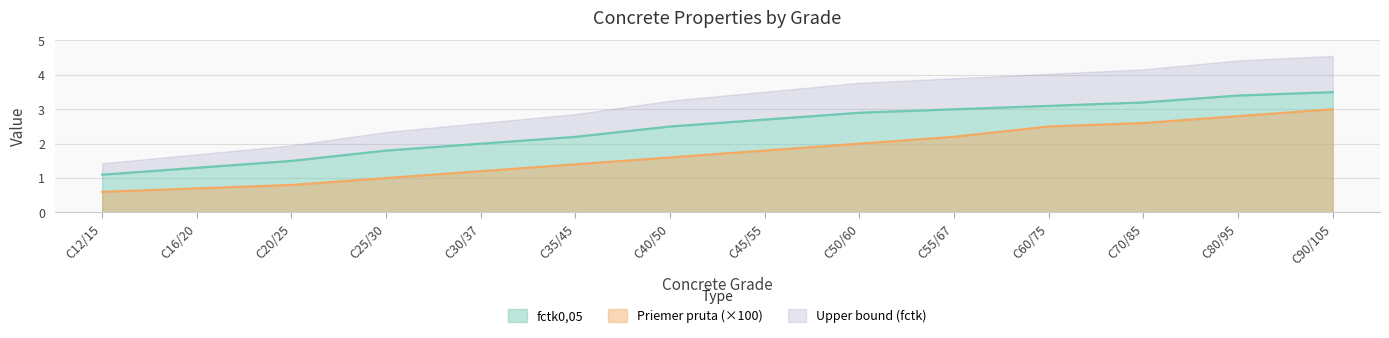

What is the highest value of the Priemer pruta (×100) series?

3.0